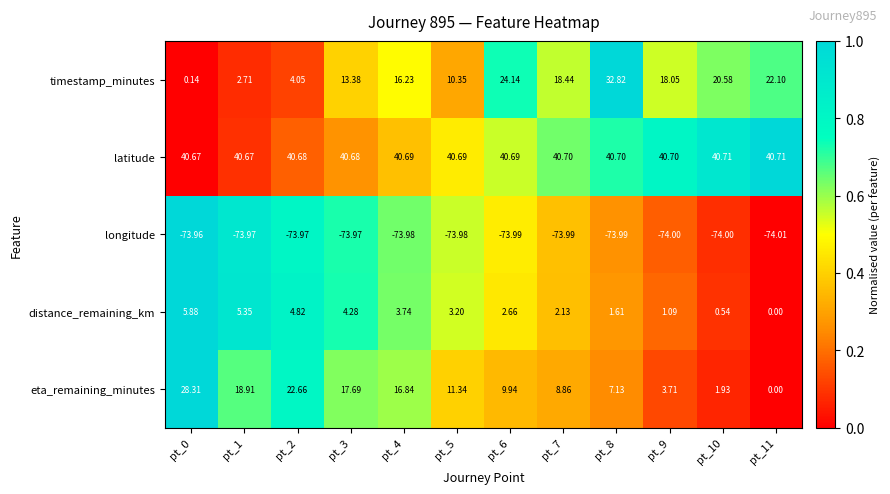

Is the value of longitude at pt_0 greater than the value of distance_remaining_km at pt_11?

No